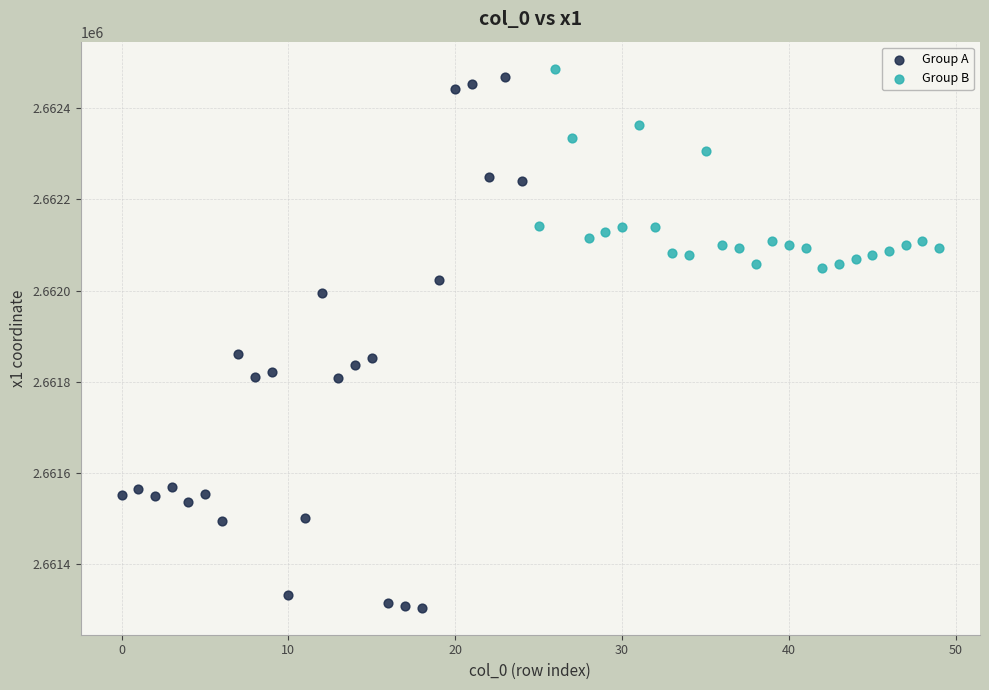

Which series has the widest spread of Y values?

Group A